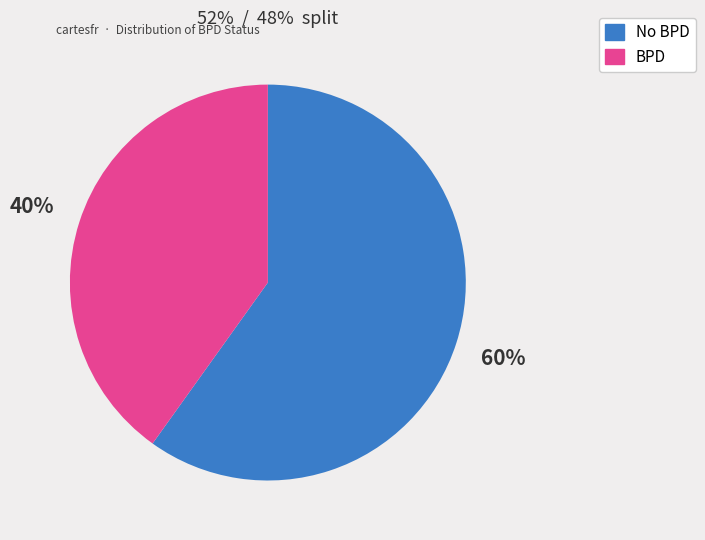

The BPD slice represents 40% of the pie. True or false?

True